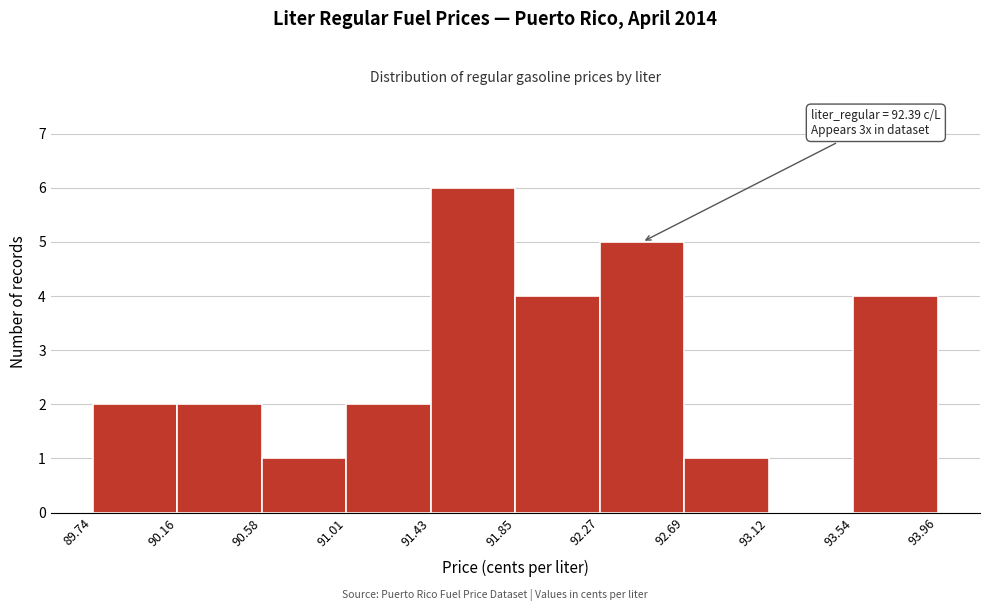

Which range on the x-axis has the tallest bar?

91.43 to 91.85